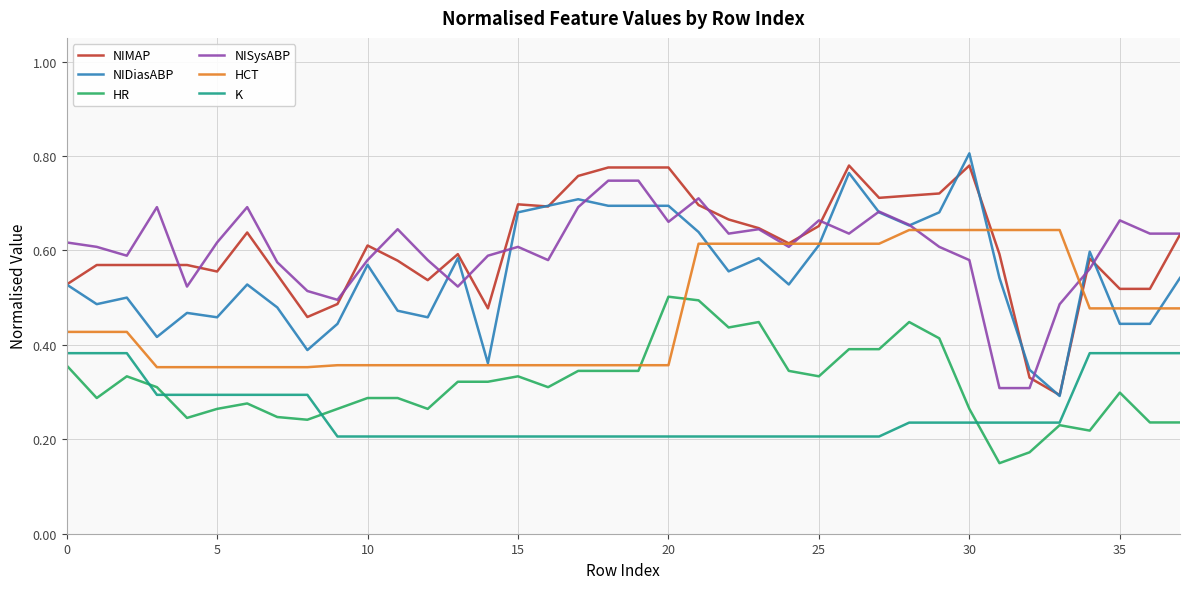

True or false: K and HCT cross at least once.

False